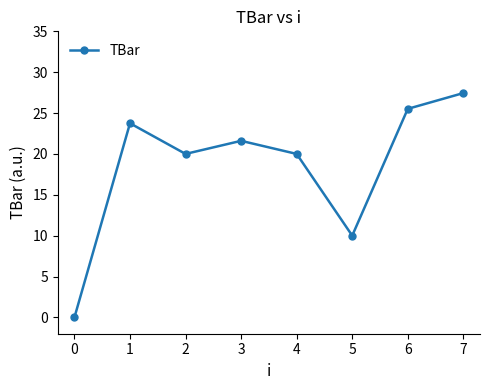

How many data points are less than 21?

4